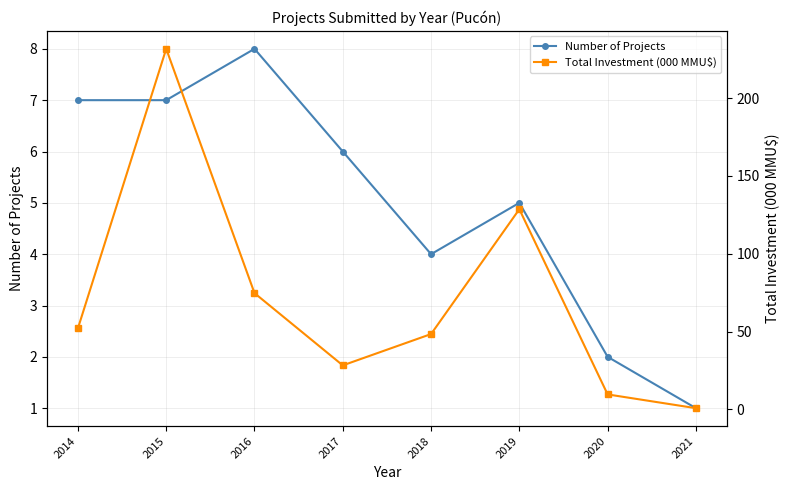

Is it true that Total Investment (000 MMU$) equals 9.6 at 2020?

True